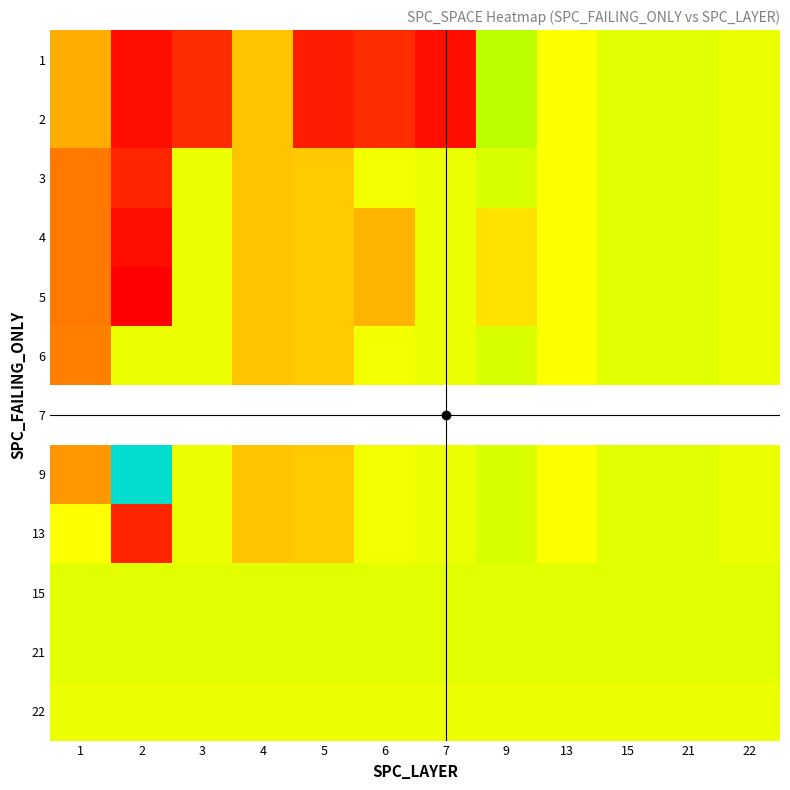

What is the maximum value shown in the chart?

66.0